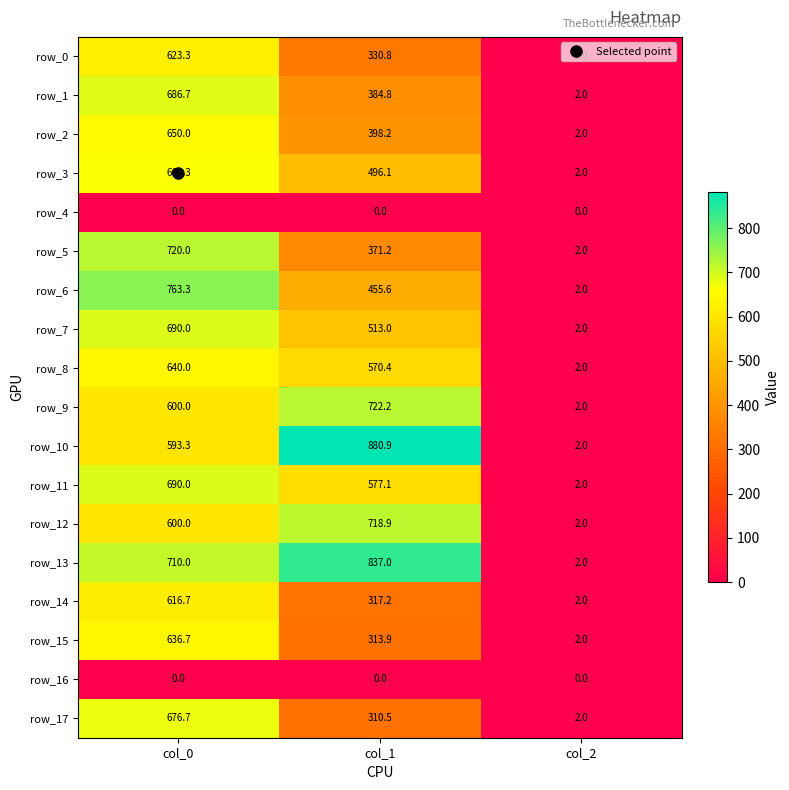

Which category has the lowest value in the row_2 series?

col_2